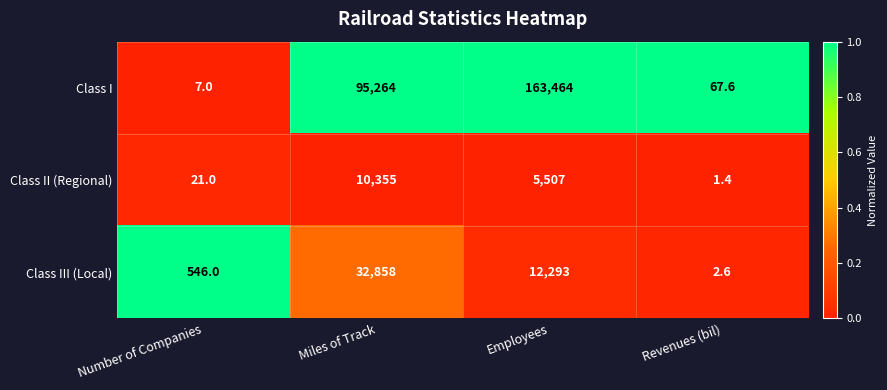

Rank the series at Employees from highest to lowest value.

Class I, Class III (Local), Class II (Regional)